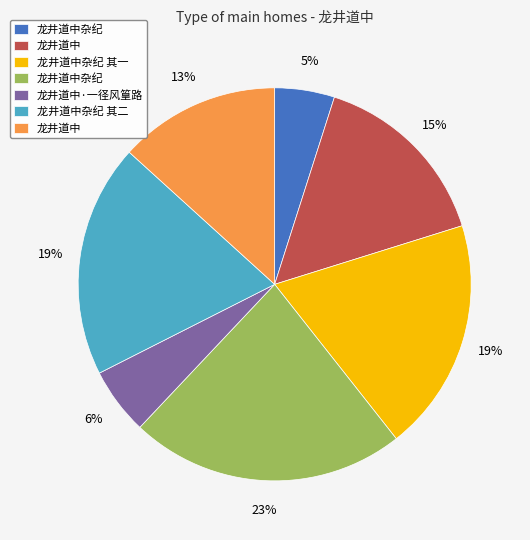

How many segments does this pie chart have?

7